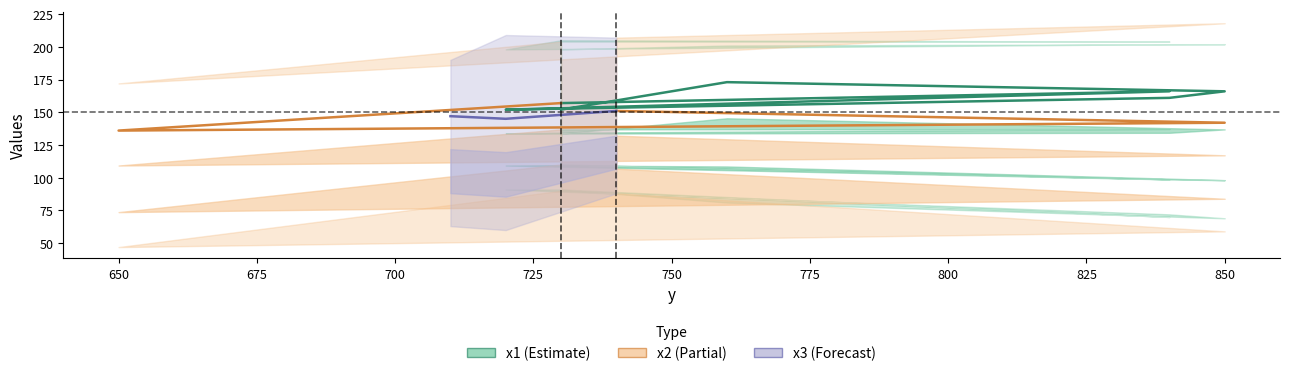

Reading right to left, what are all the values shown in this chart?

x1: 147	145	151	142	136	157	166	153	152	161	166	173	152
x2: 190	209	207	218	172	204	204	205	198	202	202	201	198
x3: 63	60	88	59	47	90	70	91	91	72	69	81	91